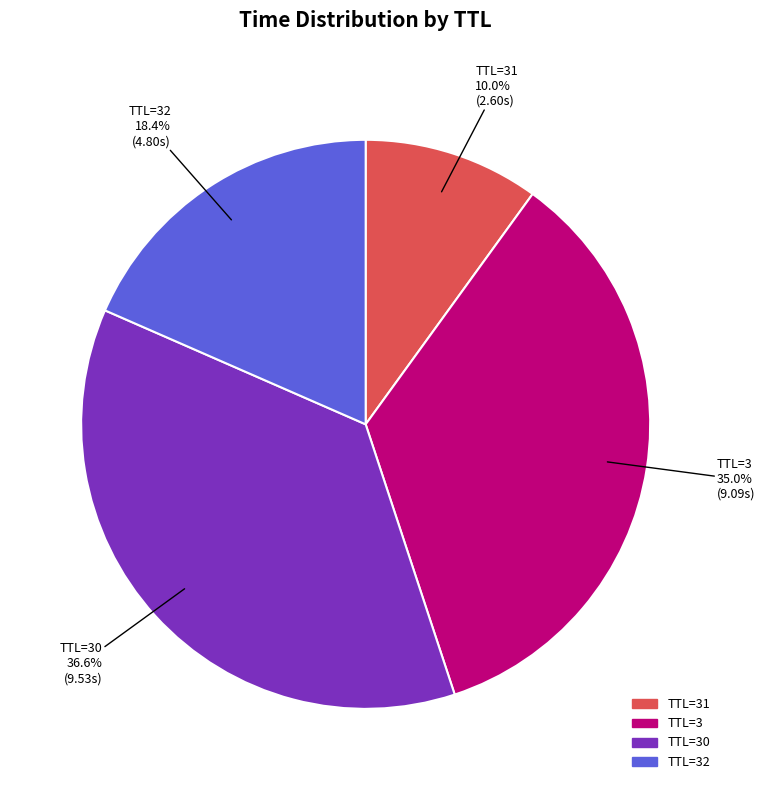

Does any single category account for the majority?

No